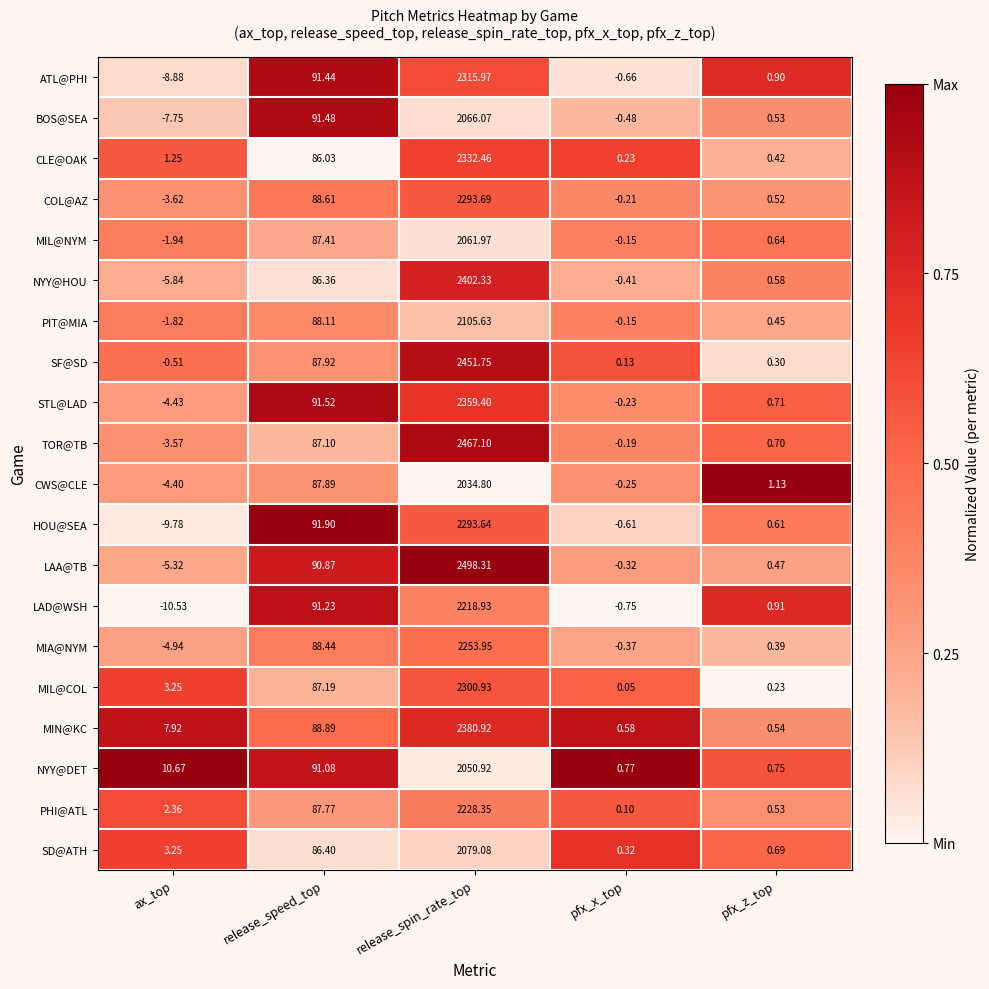

How many distinct data groups are displayed?

20